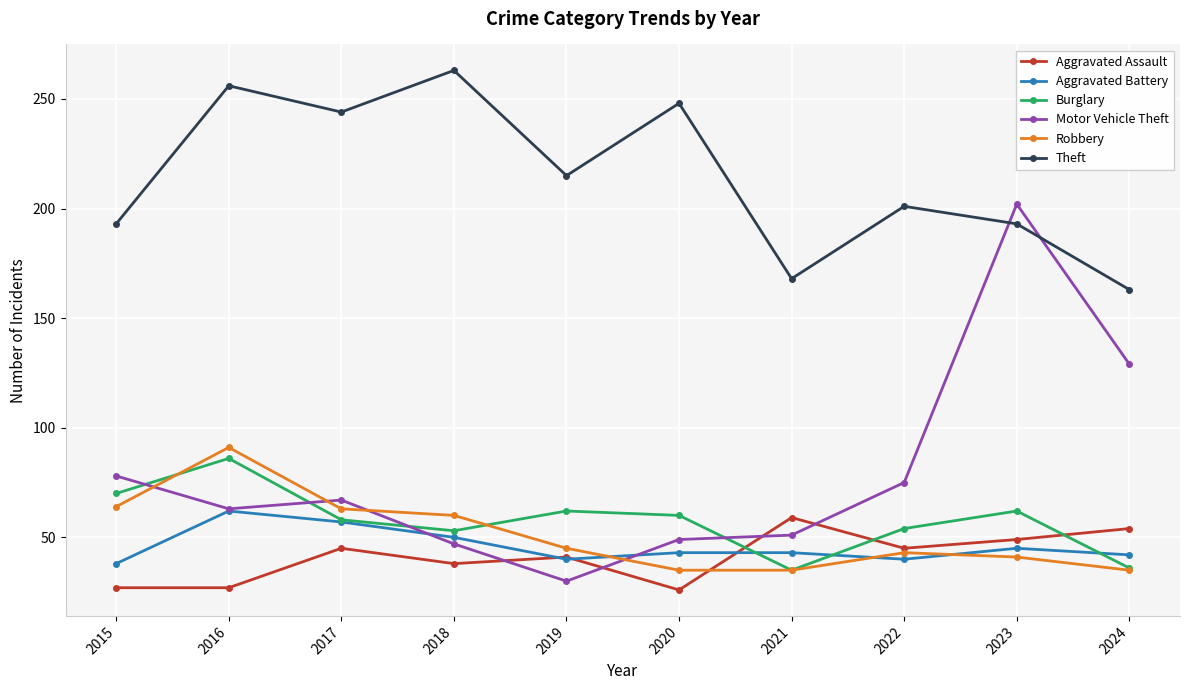

Does the chart display data point markers on the line(s)?

Yes